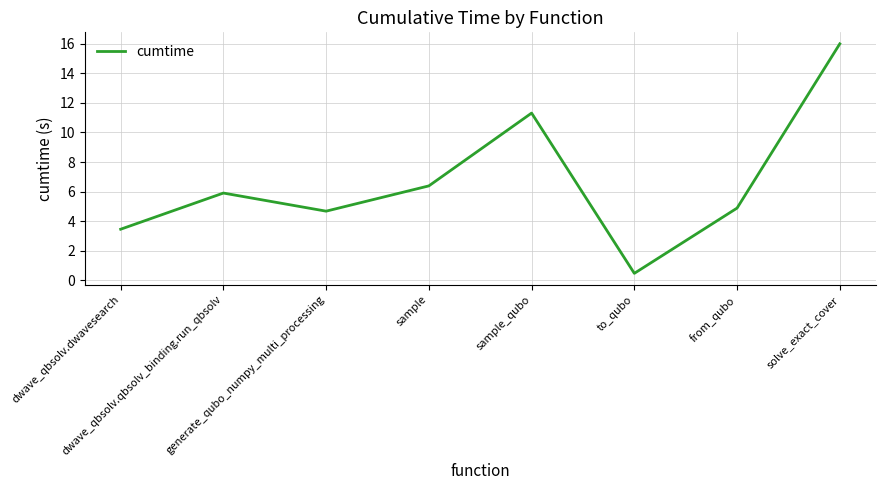

What is the sum of all values?

53.1